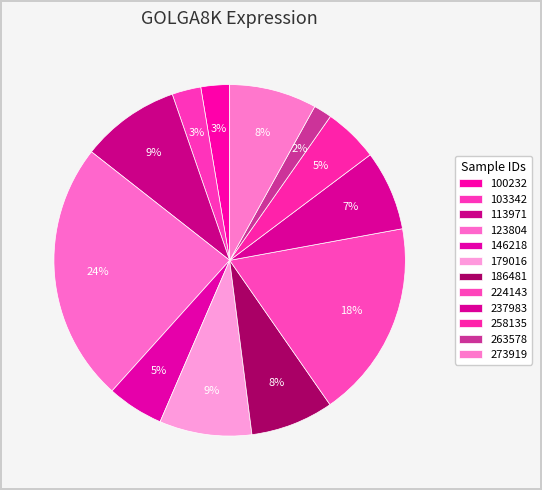

The 258135 slice represents 5% of the pie. True or false?

True